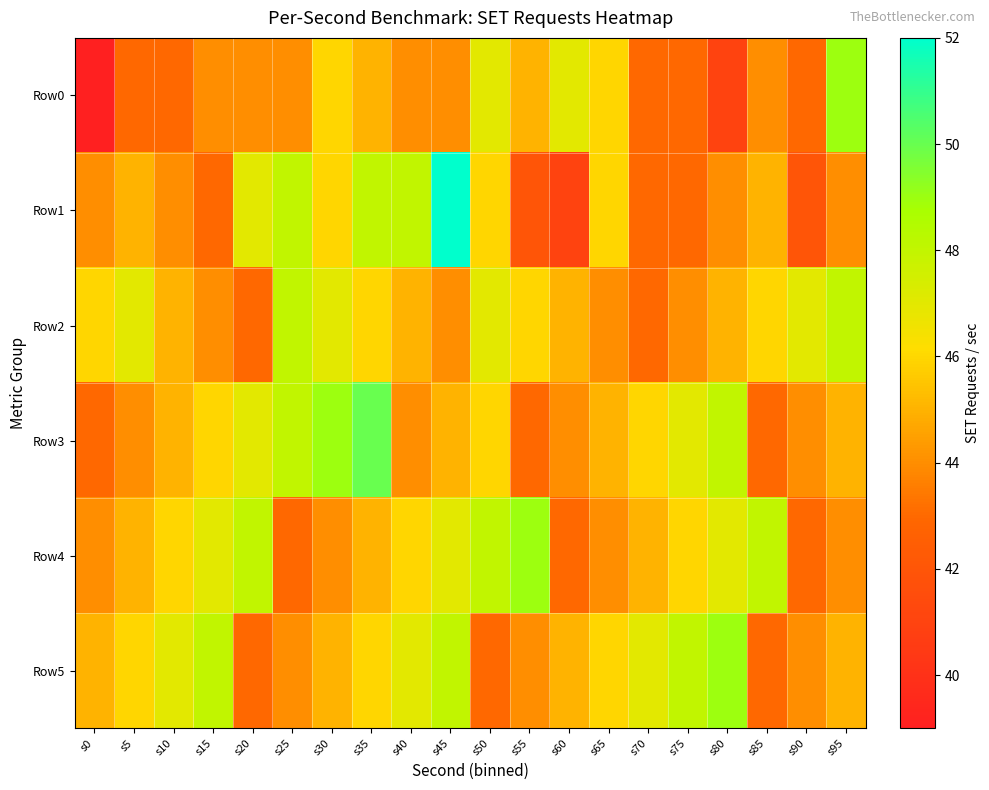

Count the number of data series in this chart.

6